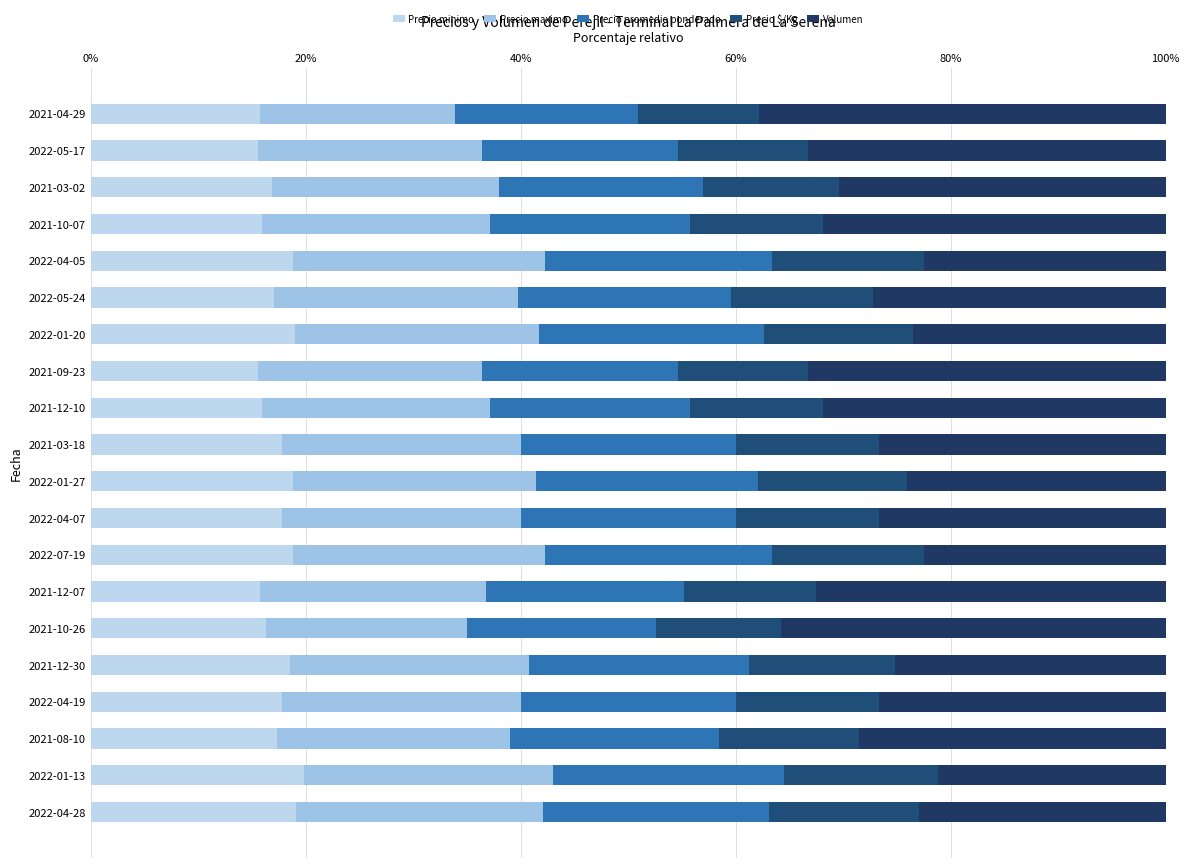

List the series in order of their peak value, highest first.

Volumen, Precio maximo, Precio promedio ponderado, Precio minimo, Precio $/Kg